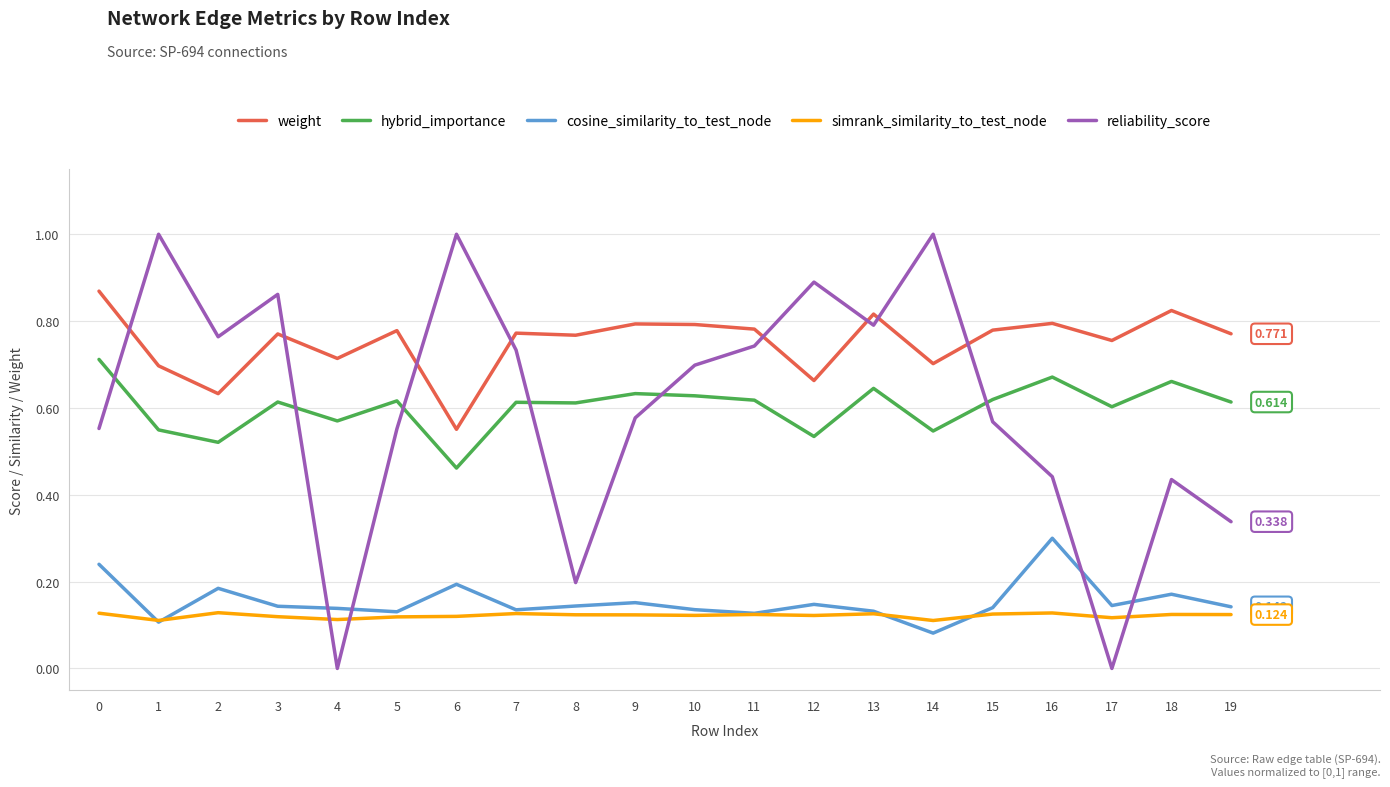

What is the maximum value shown in the chart?

1.0